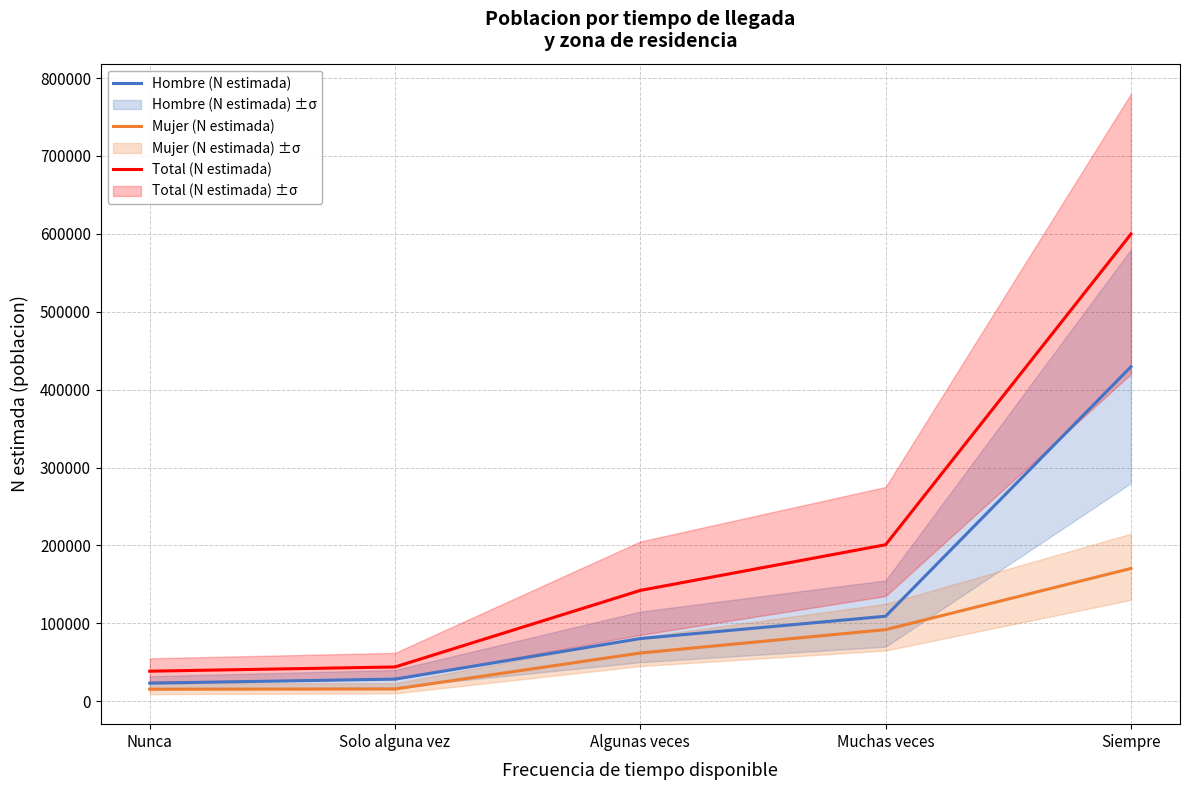

Rank the series by their maximum value, from lowest to highest.

Mujer (N estimada), Hombre (N estimada), Total (N estimada)